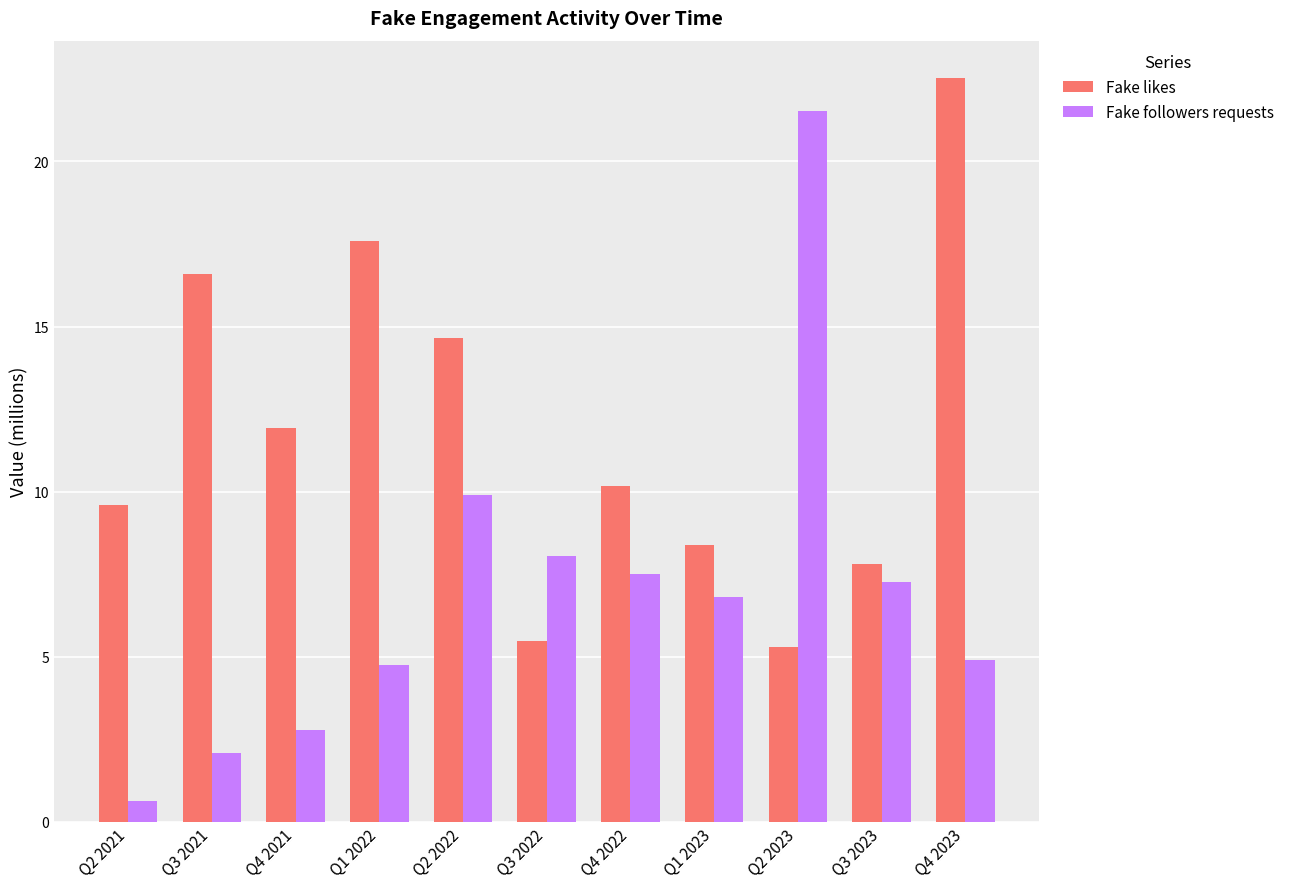

Which category has the lowest value across all series?

Q2 2021